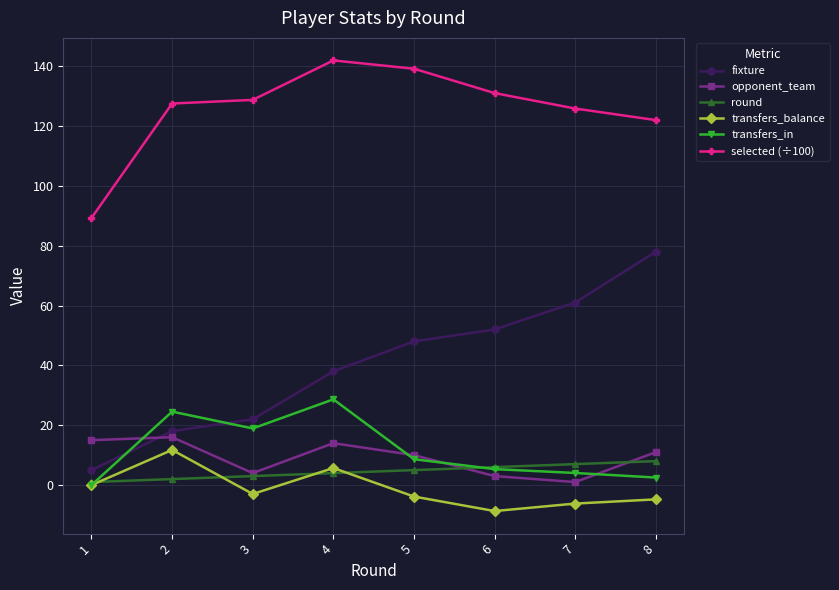

What is the smallest value displayed?

-8.7